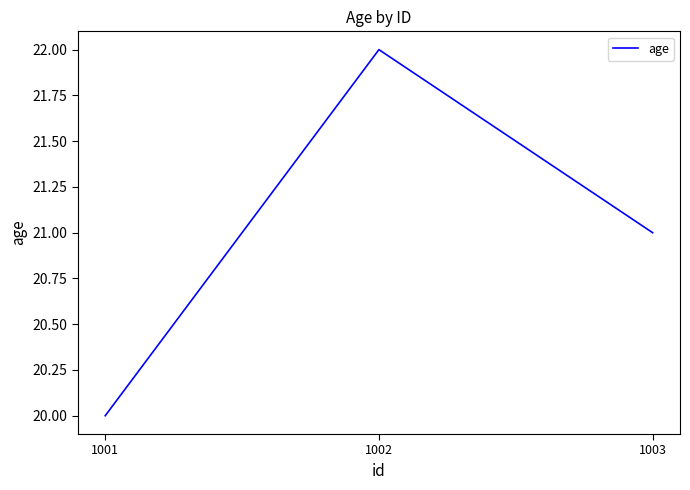

Rank the categories by value from highest to lowest.

1002, 1003, 1001